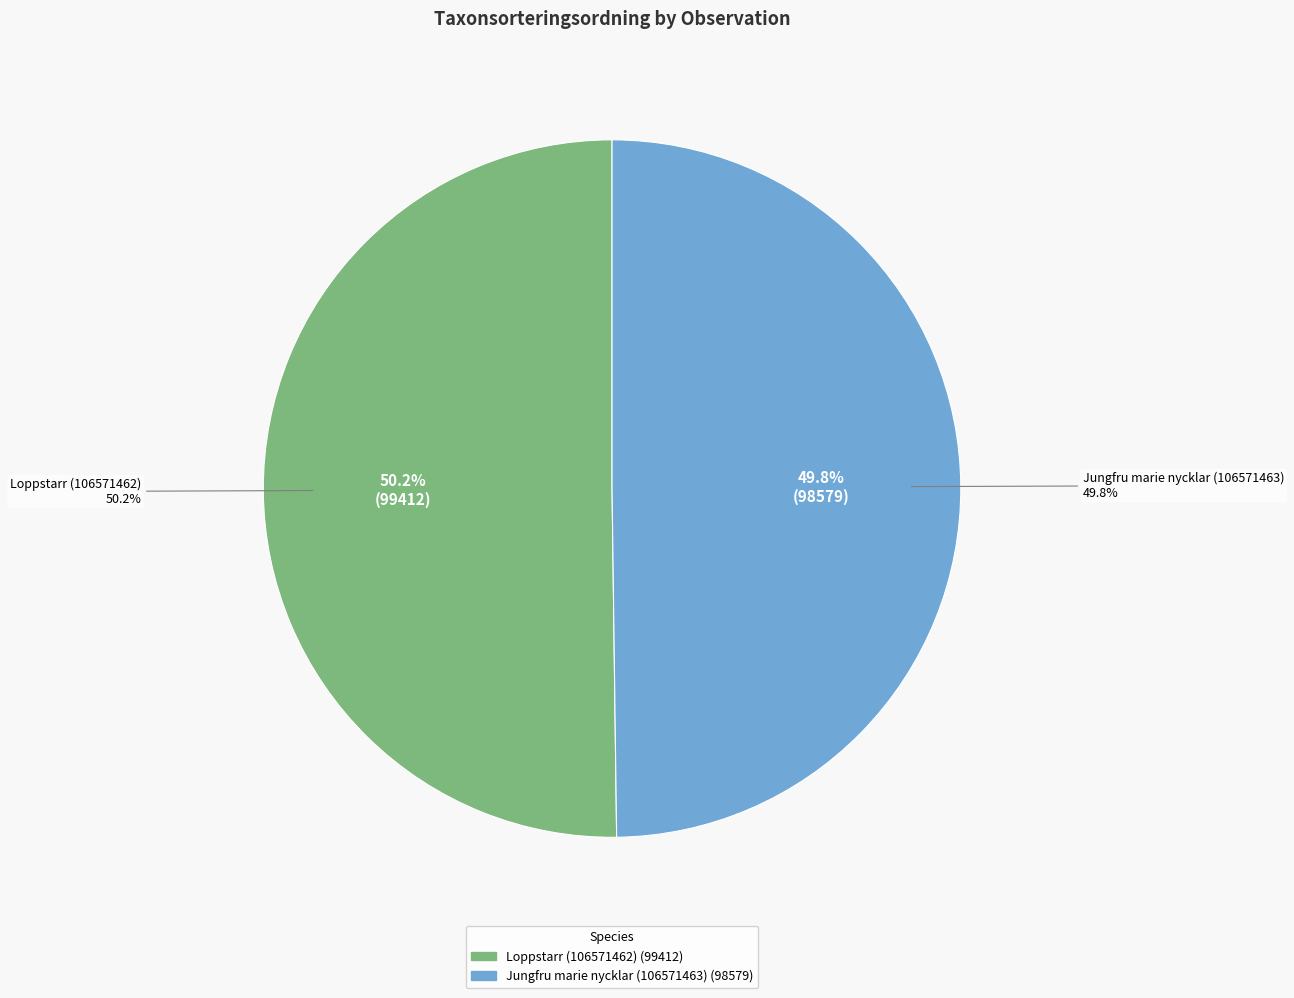

How many segments does this pie chart have?

2